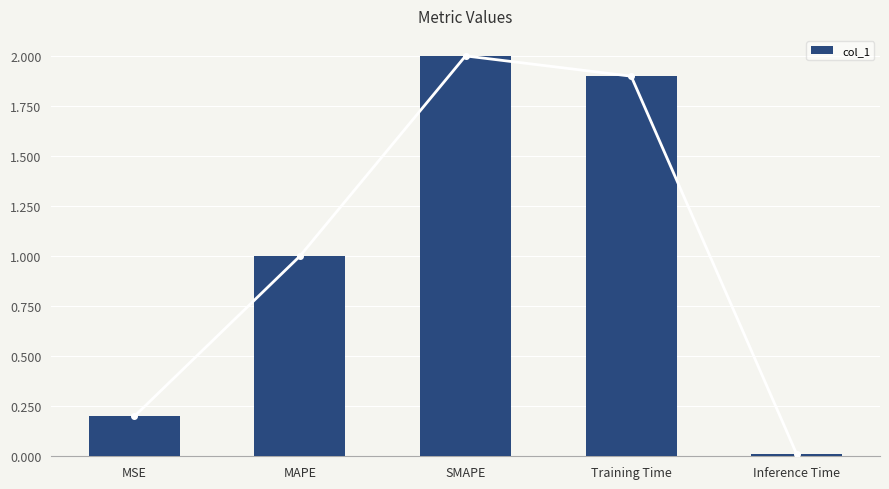

The value at Inference Time is 0.0. True or false?

True